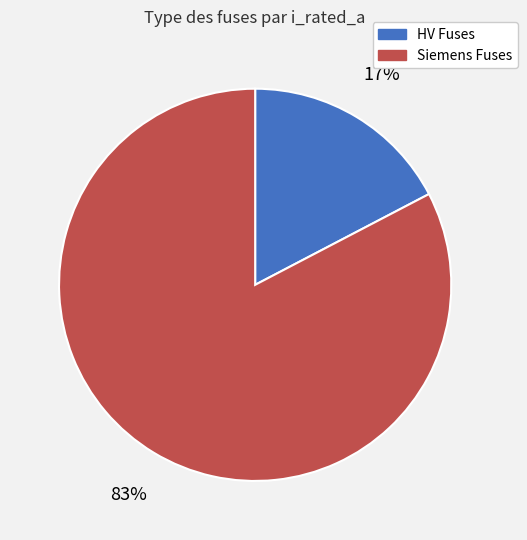

The HV Fuses slice represents 5% of the pie. True or false?

False